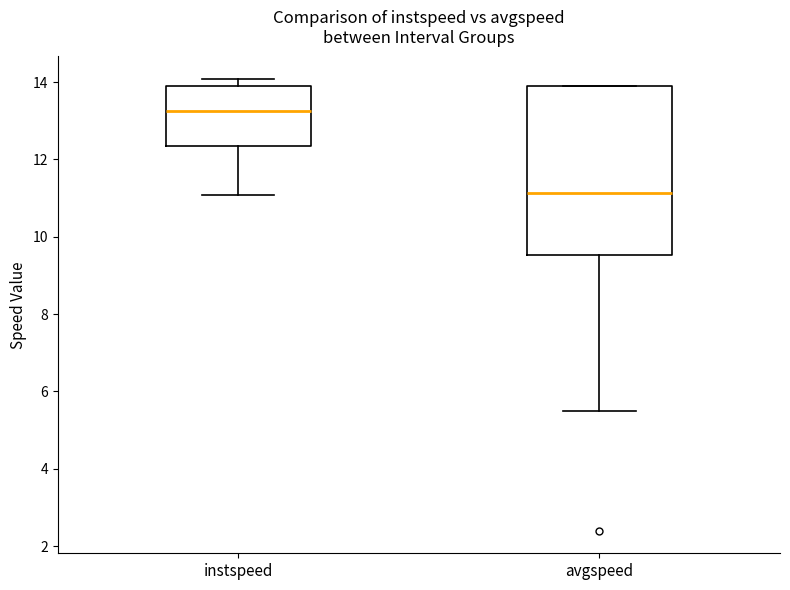

Reading left to right, transcribe this box plot: for each box, give where its median line is, the range the box spans, and where its two whiskers end, as read against the y-axis. The values are not printed on the chart, so give them approximately, as read against the axis.

instspeed: median 13.2, box 12.4 to 13.8, whiskers 11.0 to 14.0
avgspeed: median 11.2, box 9.6 to 13.8, whiskers 5.6 to 13.8